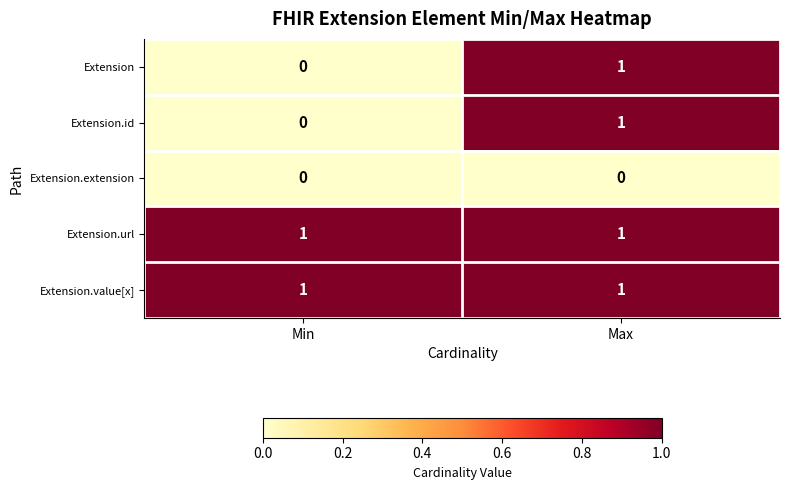

List the labels in order of Extension.id value, largest first.

Max, Min